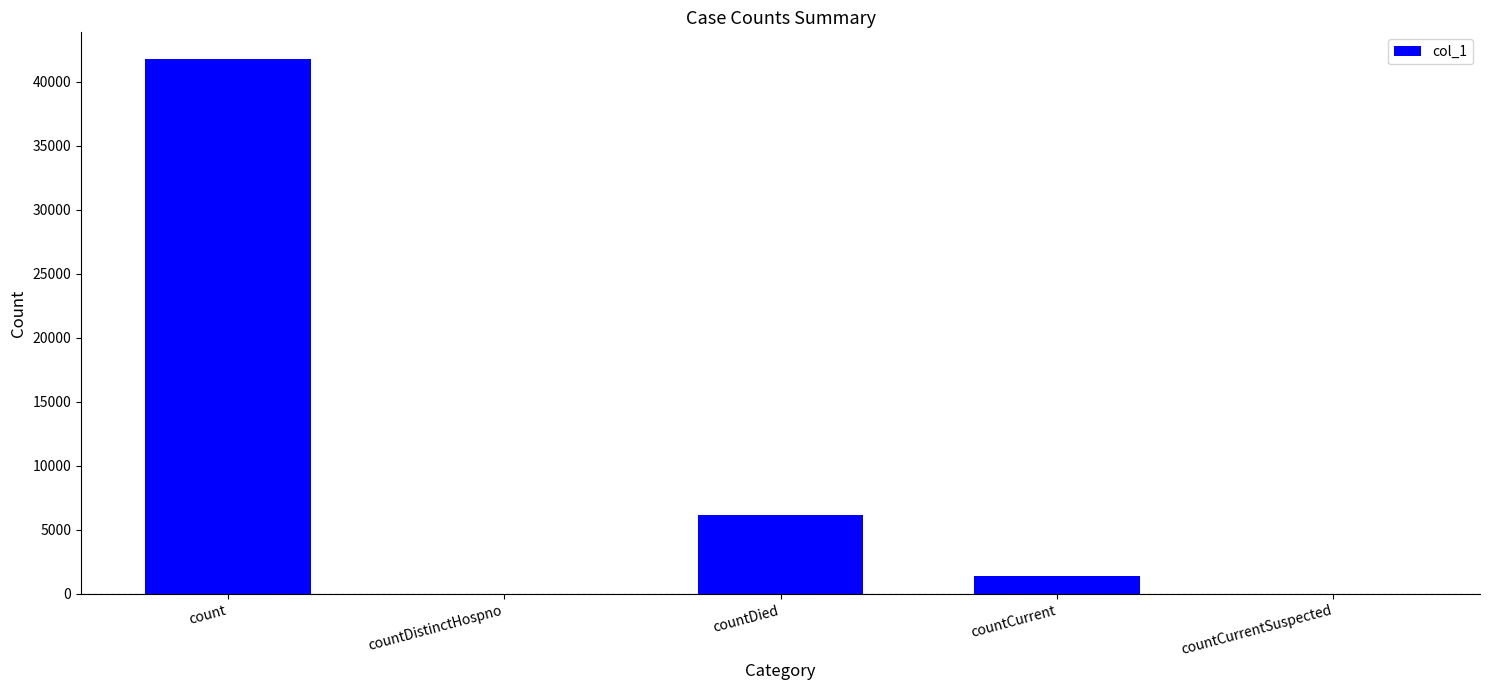

What is the greatest value displayed?

41751